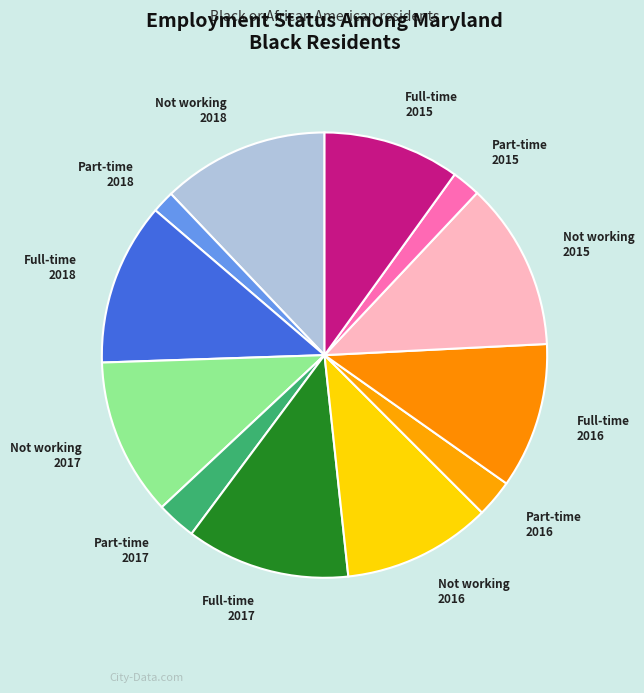

Approximately how many times larger is the value at Not working 2016 compared to Part-time 2016?

4.0